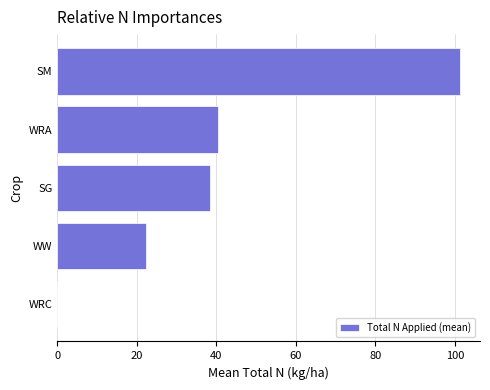

What is the sum of all values?

202.5